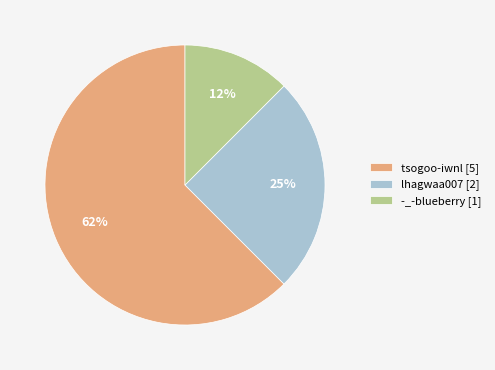

Is it true that -_-blueberry [1] is 1% of the pie?

False